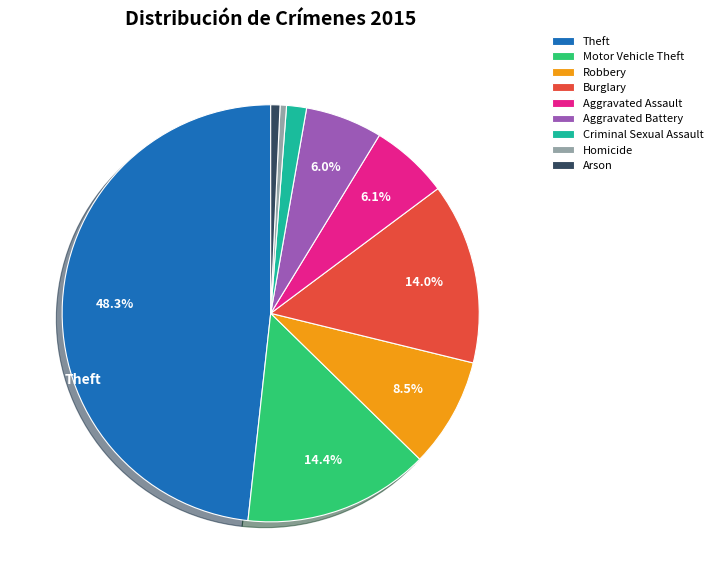

What portion of the pie excludes Theft?

51.7%